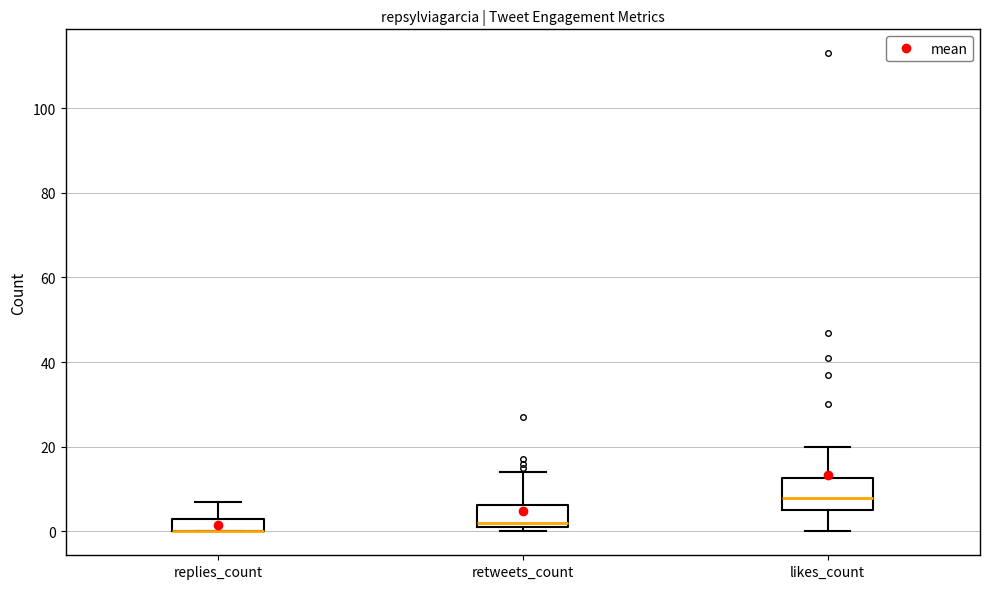

Where is the lower edge of the box for replies_count on the y-axis? The values are not printed on the chart, so give them approximately, as read against the axis.

0